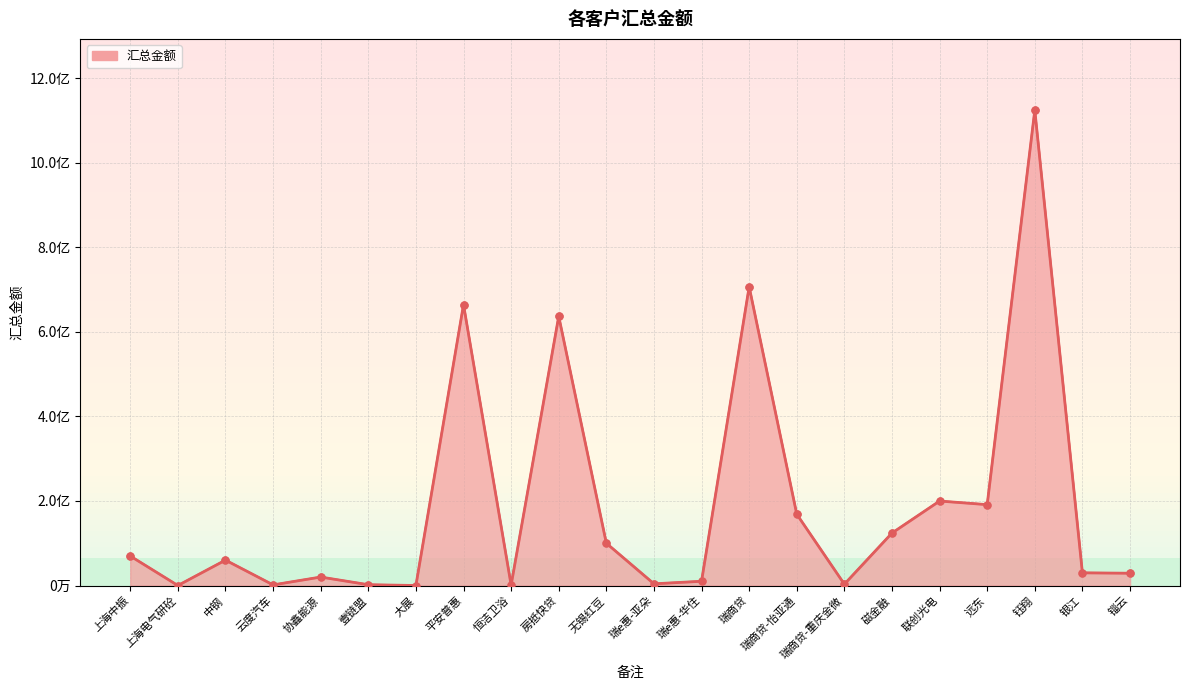

What is the ratio of the value at 云度汽车 to the value at 壹链盟?

0.8